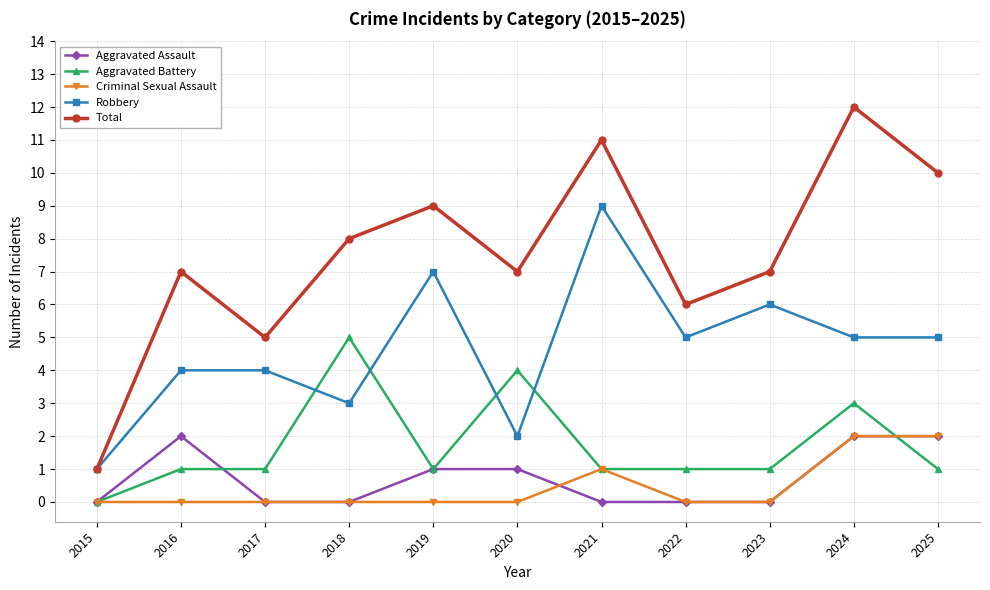

Between 2018 and 2021, which series saw the biggest shift?

Robbery